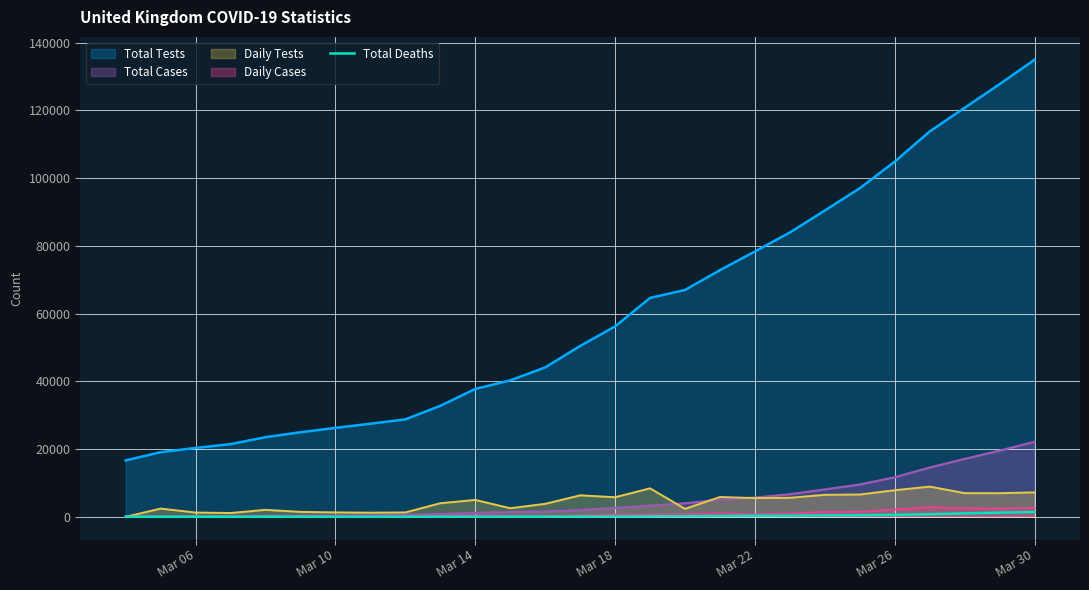

Does the chart have visible grid lines?

Yes